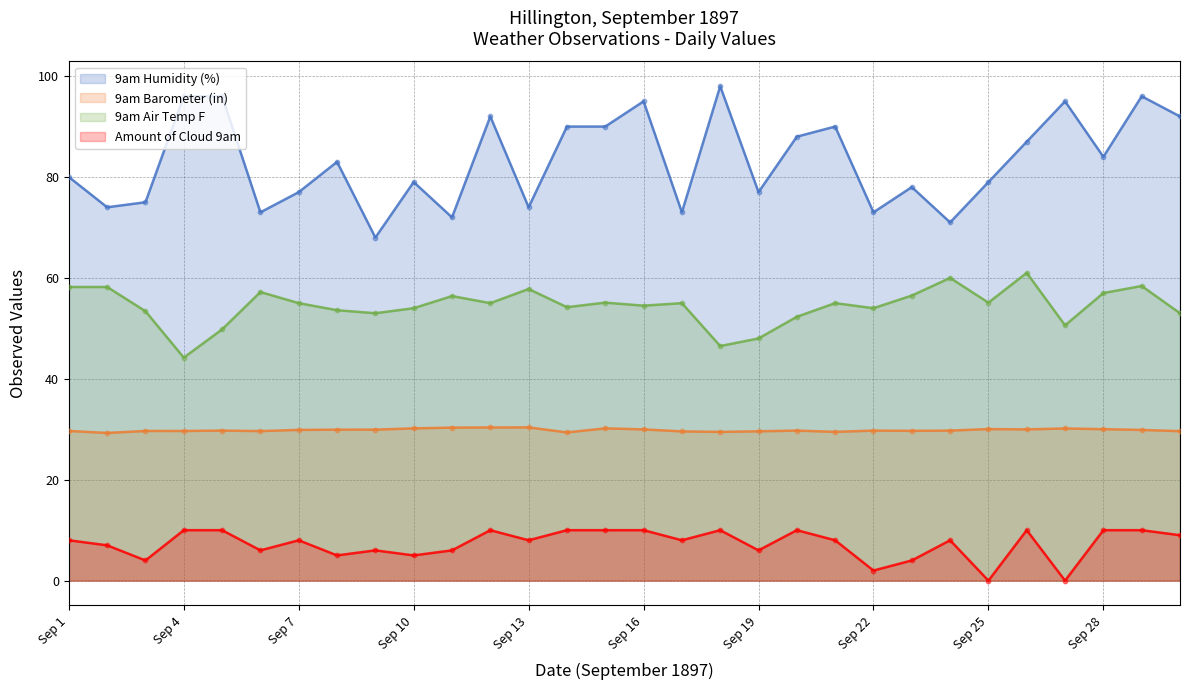

What is the total value across all series at 26?

275.0